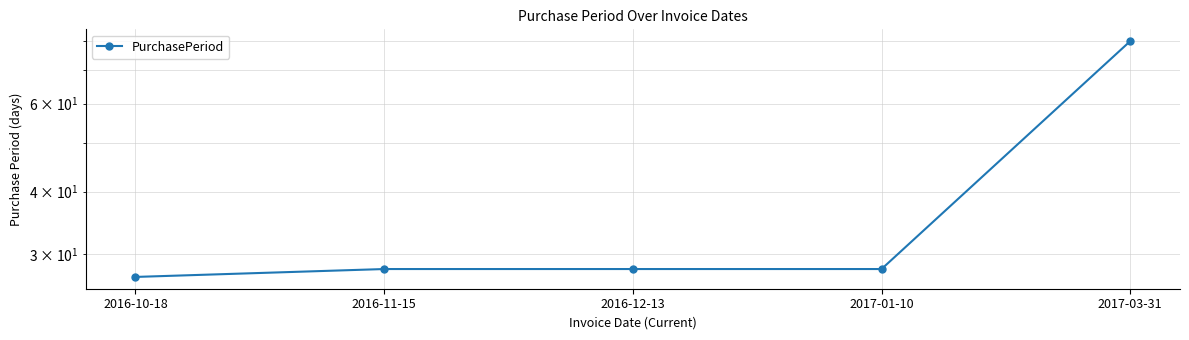

Between 2017-03-31 and 2017-01-10, which is larger?

2017-03-31